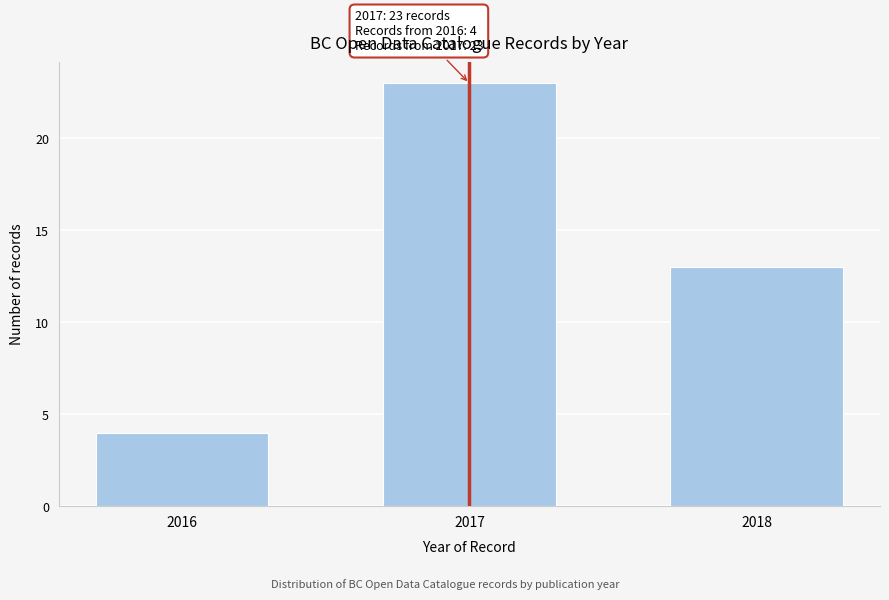

Reading left to right, list all the values displayed in this chart.

4	23	13